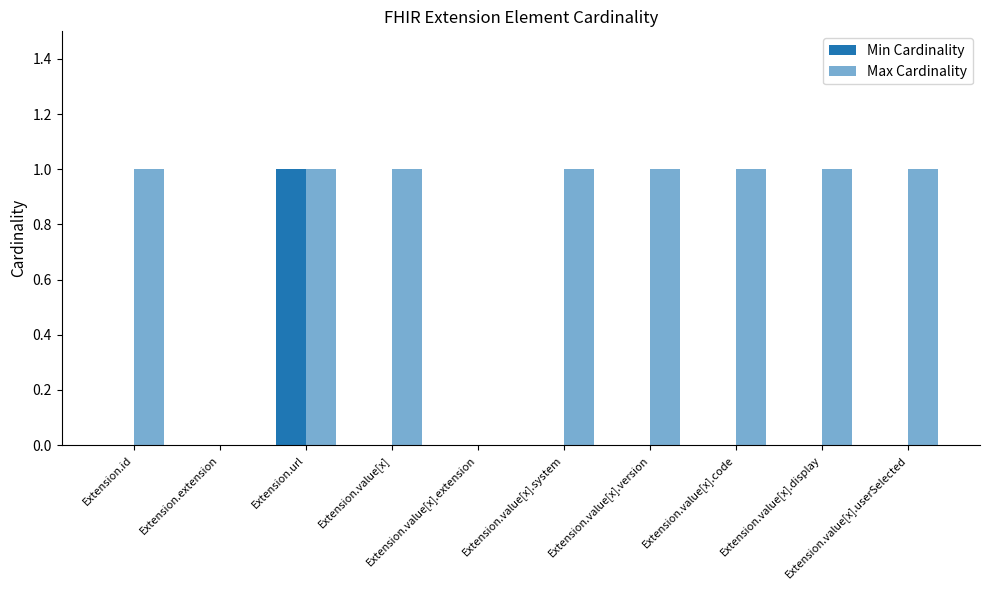

What is the label of the 7th bar from the left?

Extension.value[x].version